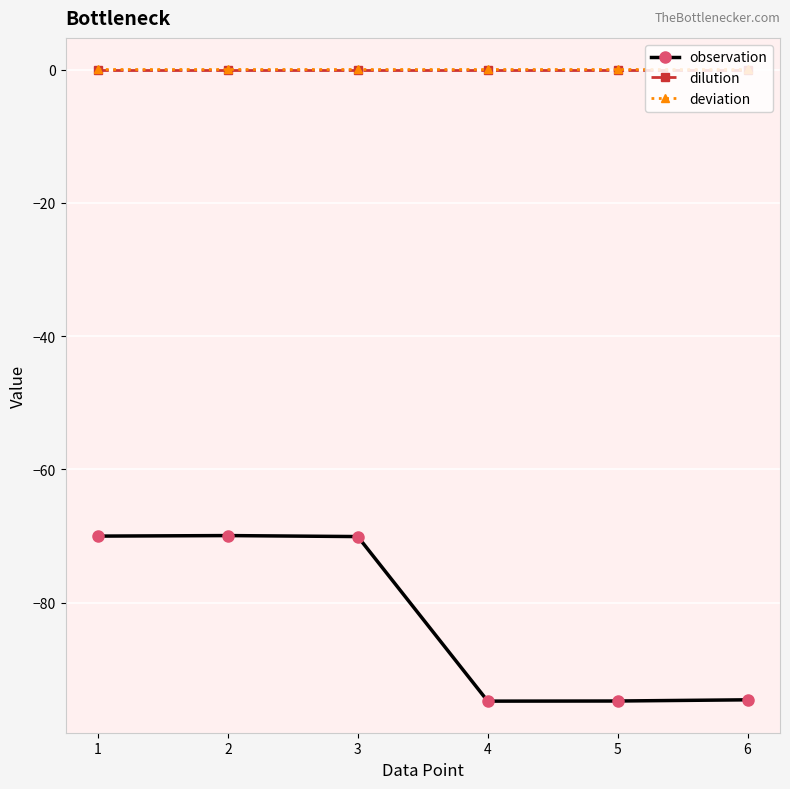

Which series changed the most between 1 and 6?

observation